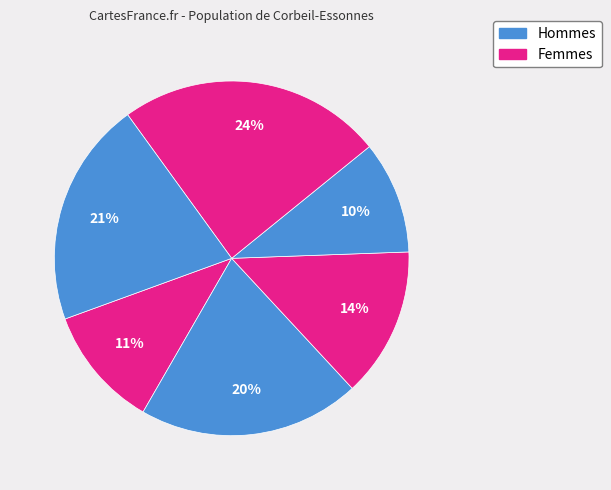

How many slices are in this pie chart?

6